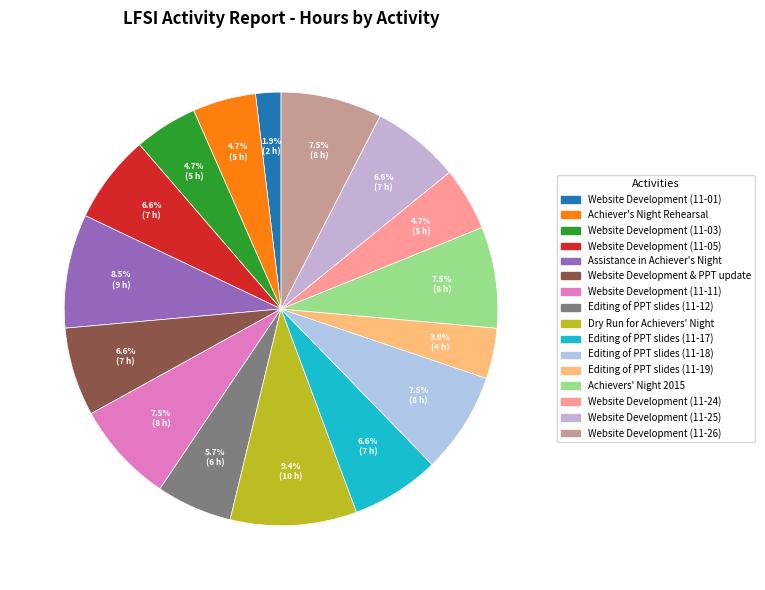

To the nearest percent, what is the combined percentage of Website Development (11-26) and Achievers' Night 2015?

15%